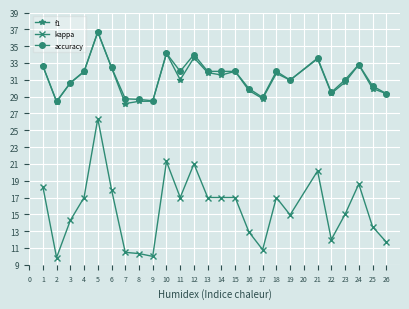

Which series has the widest spread of values?

kappa